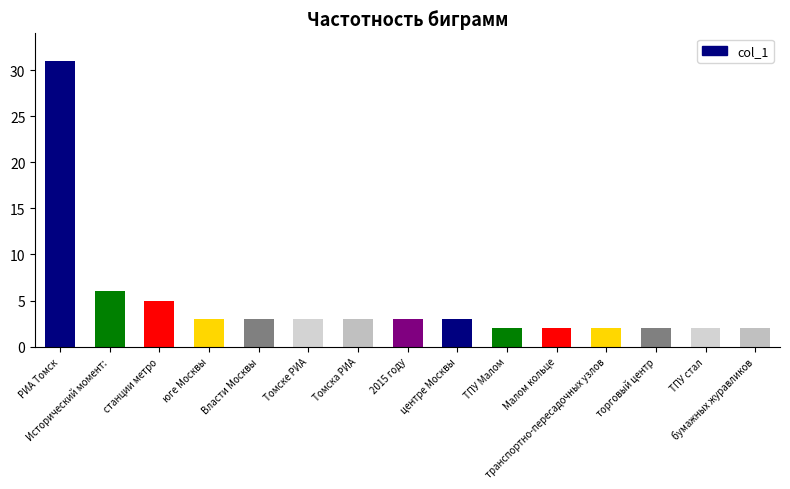

The chart shows a value of 11 at РИА Томск. True or false?

False